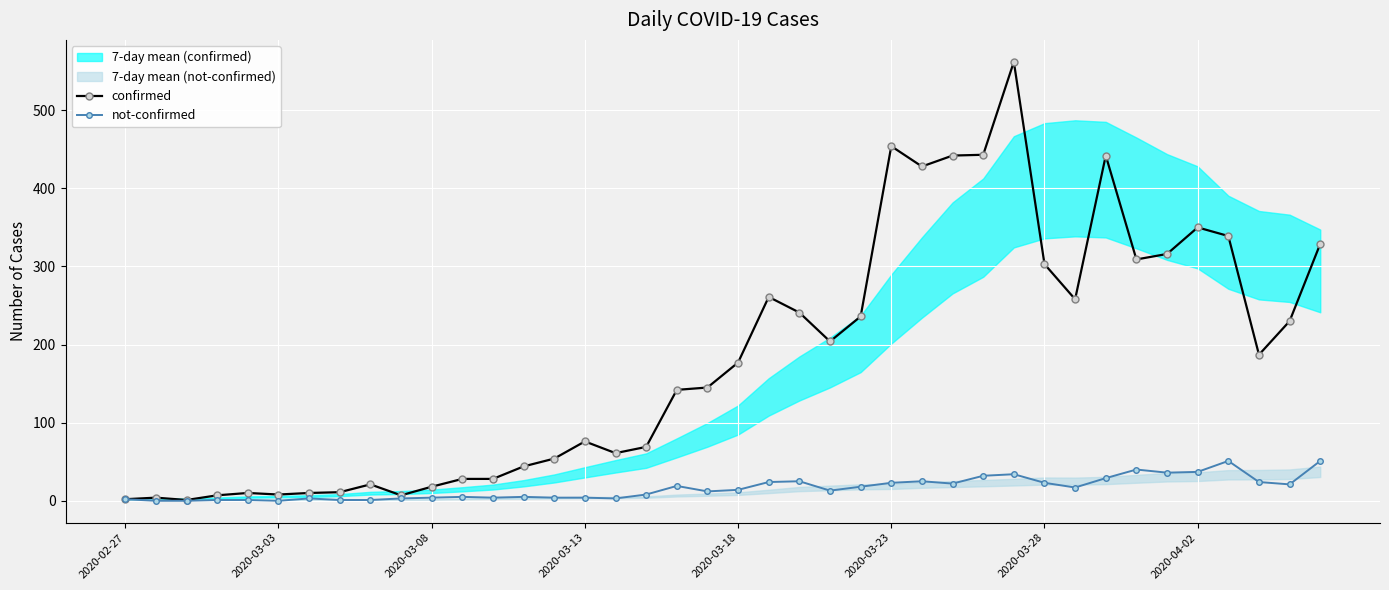

The value of confirmed at 2020-03-23 is 126. True or false?

False